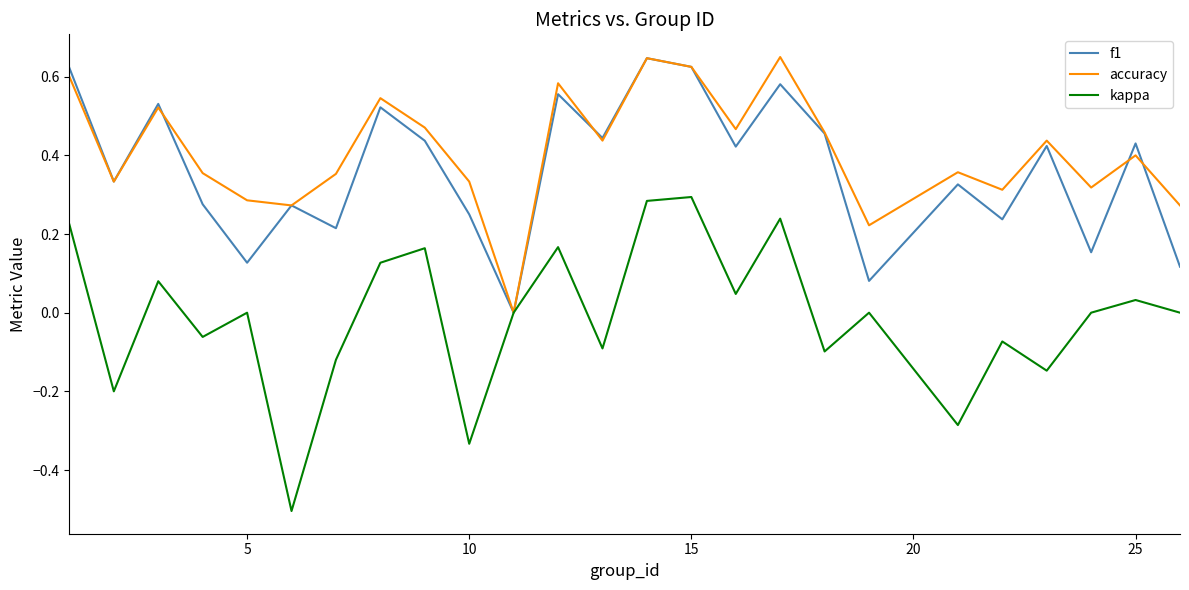

What is the lowest value of the kappa series?

-0.5